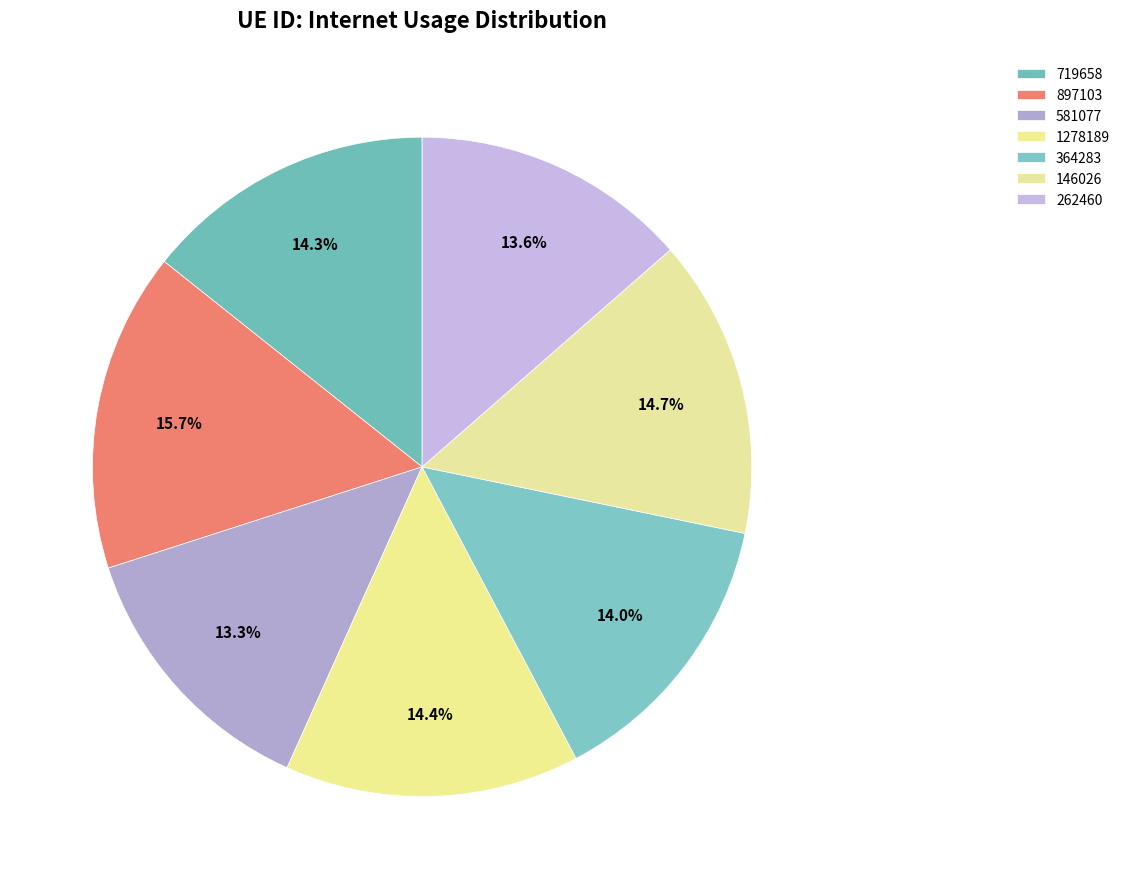

Between 146026 and 364283, which is larger?

146026